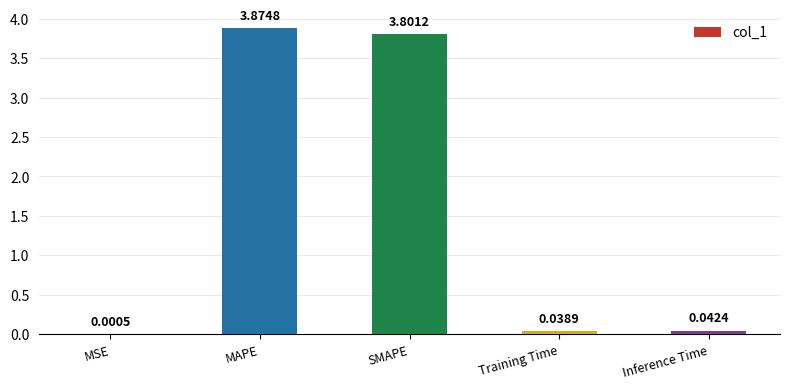

Between SMAPE and MSE, which is larger?

SMAPE